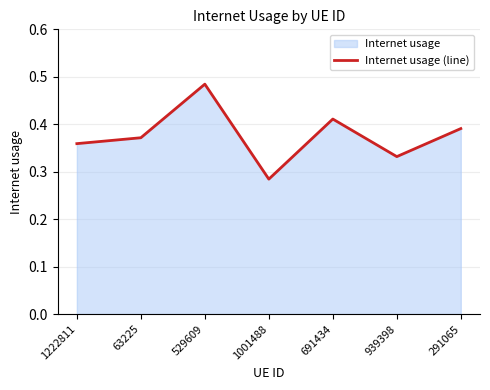

What is the sum of the values at 1001488 and 1222811?

0.6